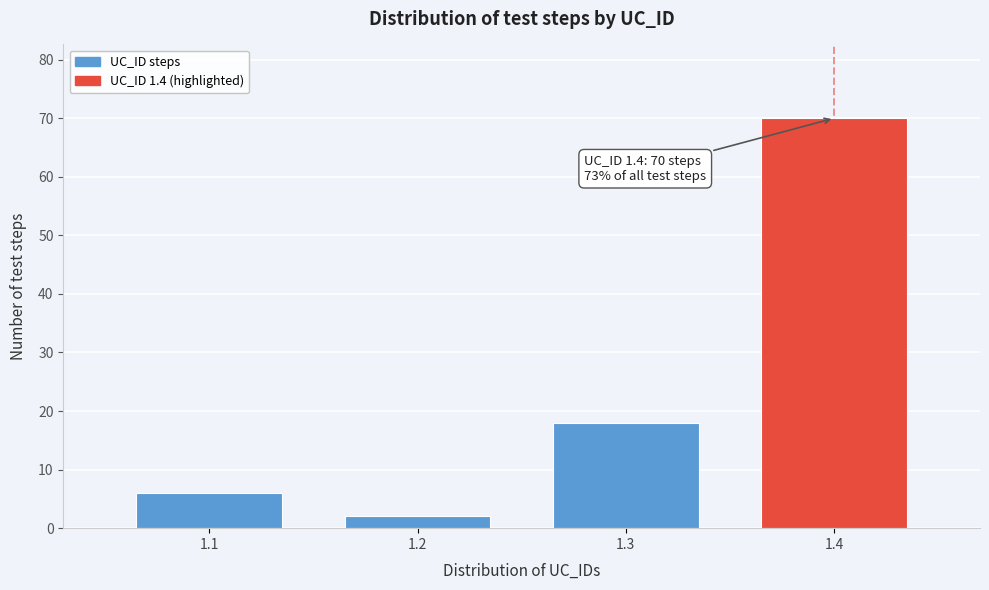

Reading left to right, what are all the values shown in this chart?

6	2	18	70